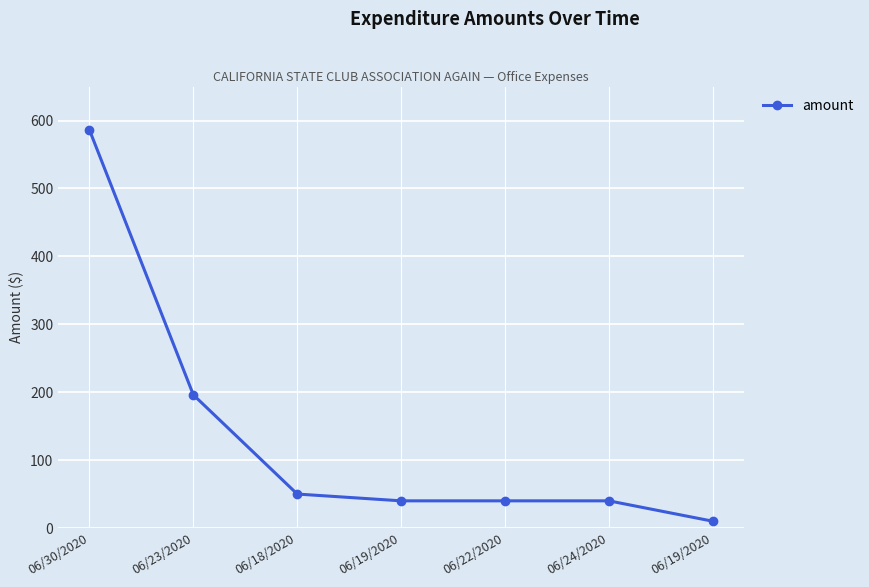

What is the value of the 6th point from the left?

40